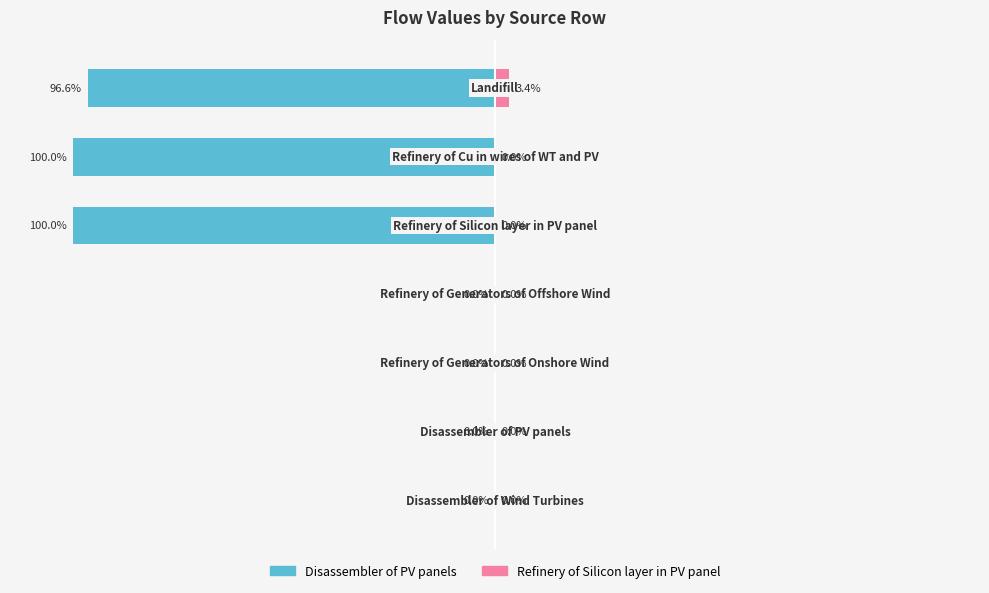

What is the sum of all Refinery of Silicon layer in PV panel values?

3.4